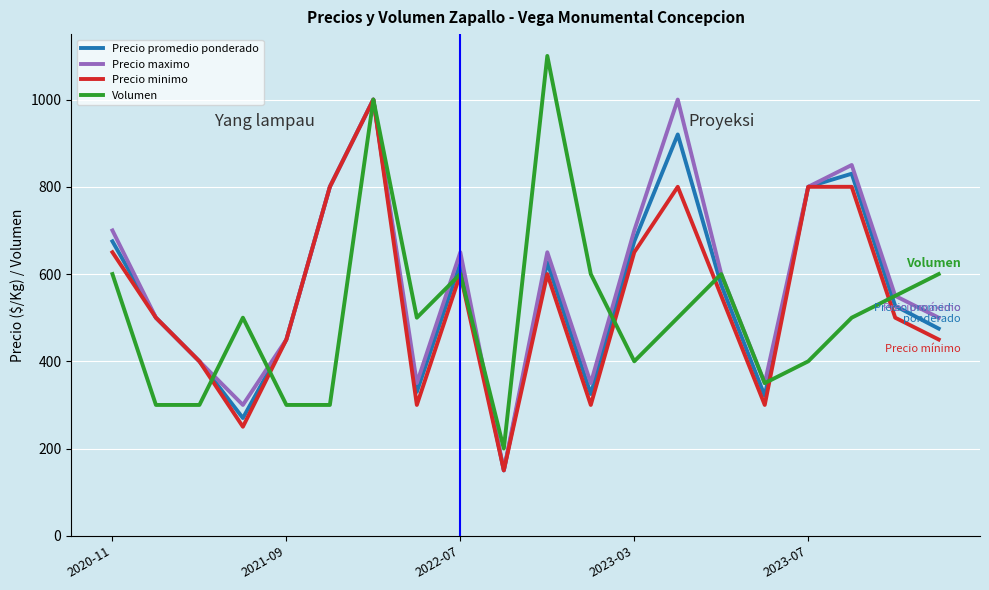

What is the highest value of the Precio promedio ponderado series?

1000